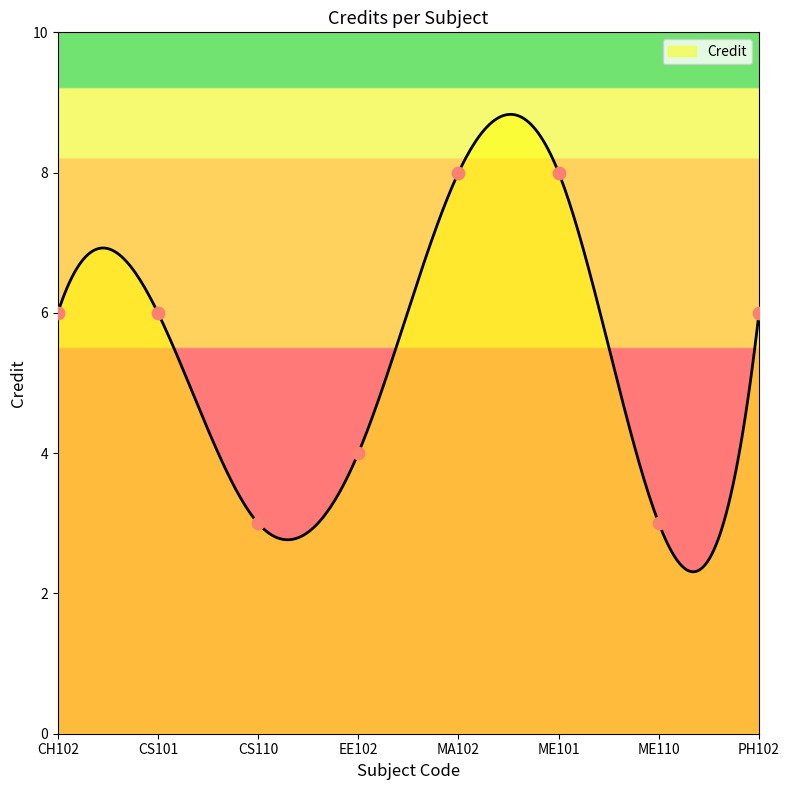

What is the ratio of the value at EE102 to the value at MA102?

0.5